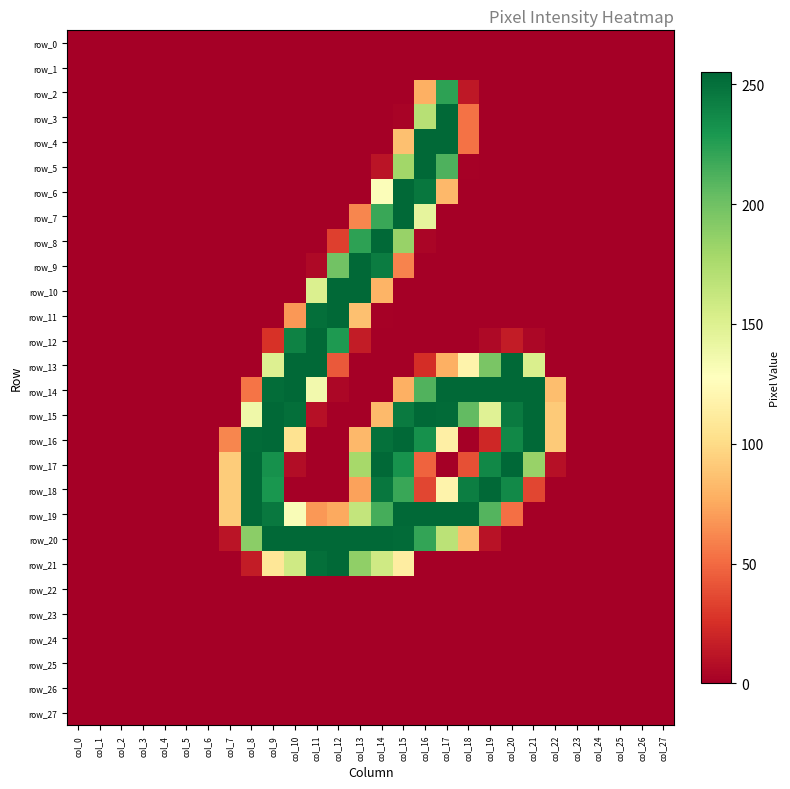

What is the maximum value shown in the chart?

255